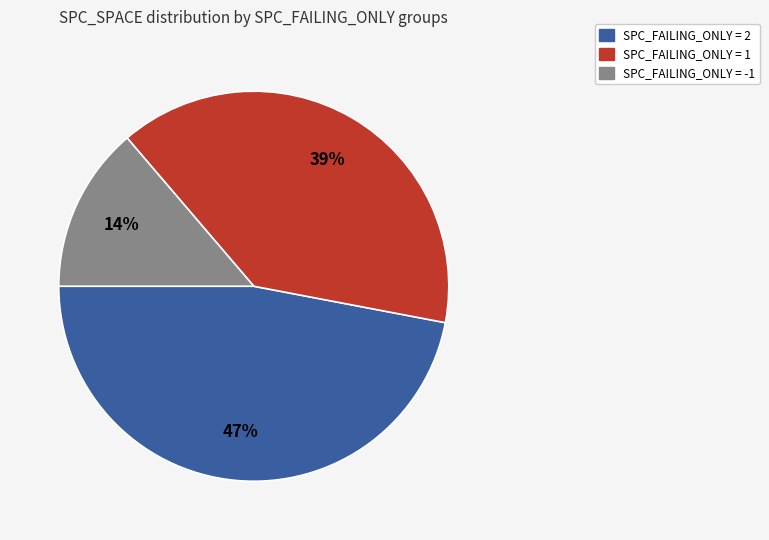

Does any single category account for the majority?

No